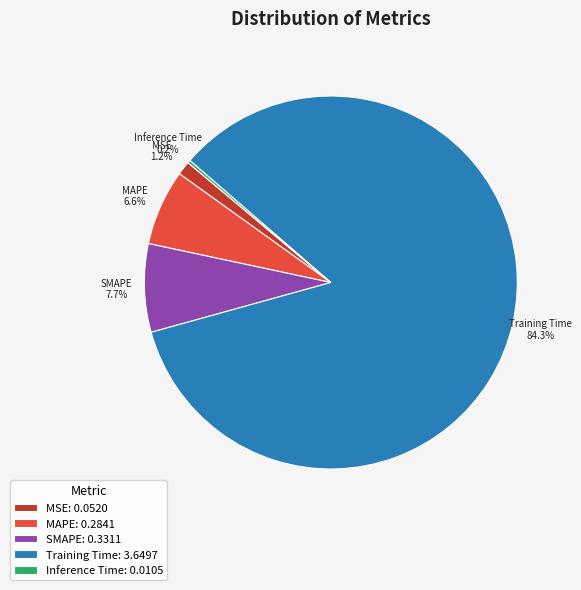

Which slice is the largest?

Training Time